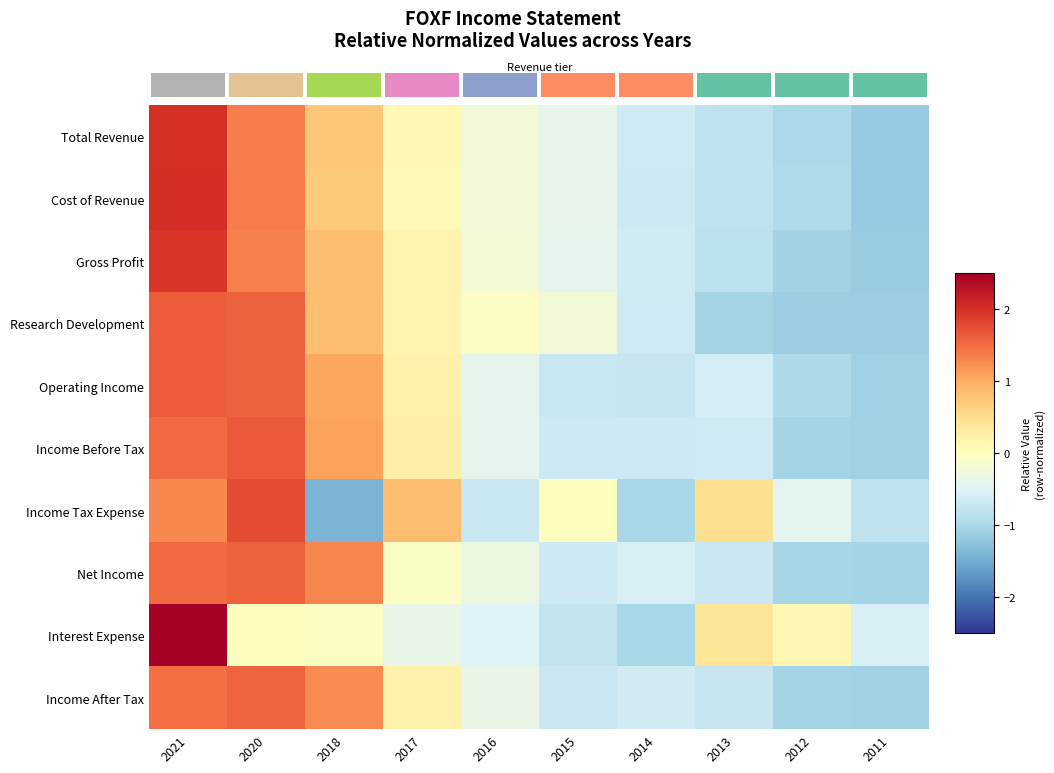

True or false: Income Before Tax has a value of -1.0 at 2012.

True